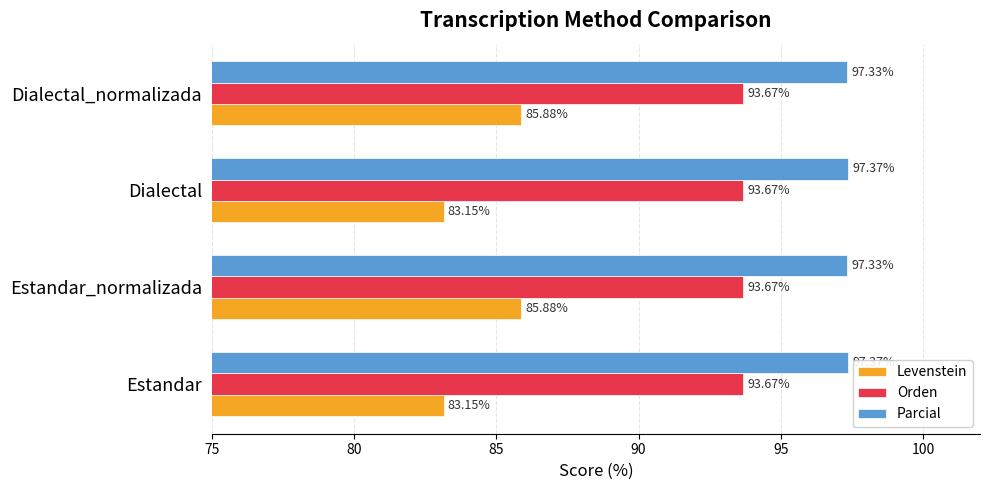

Which series has the widest spread of values?

Levenstein